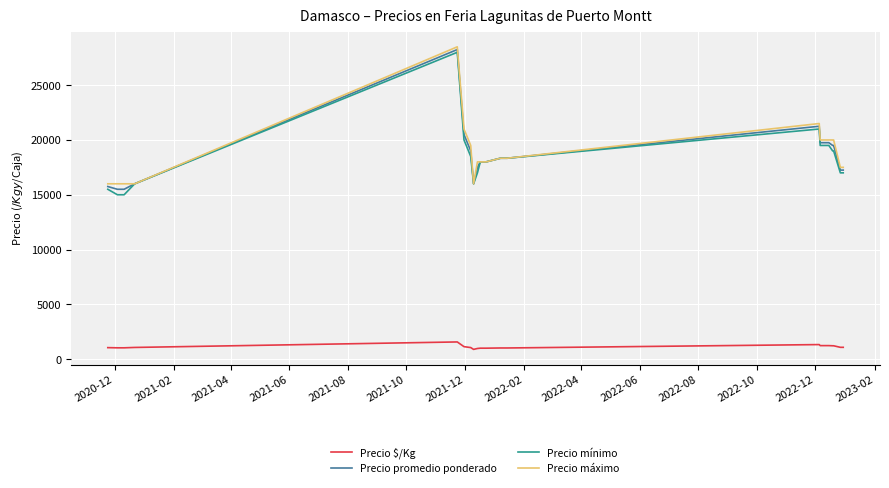

True or false: Precio máximo and Precio $/Kg cross at least once.

False